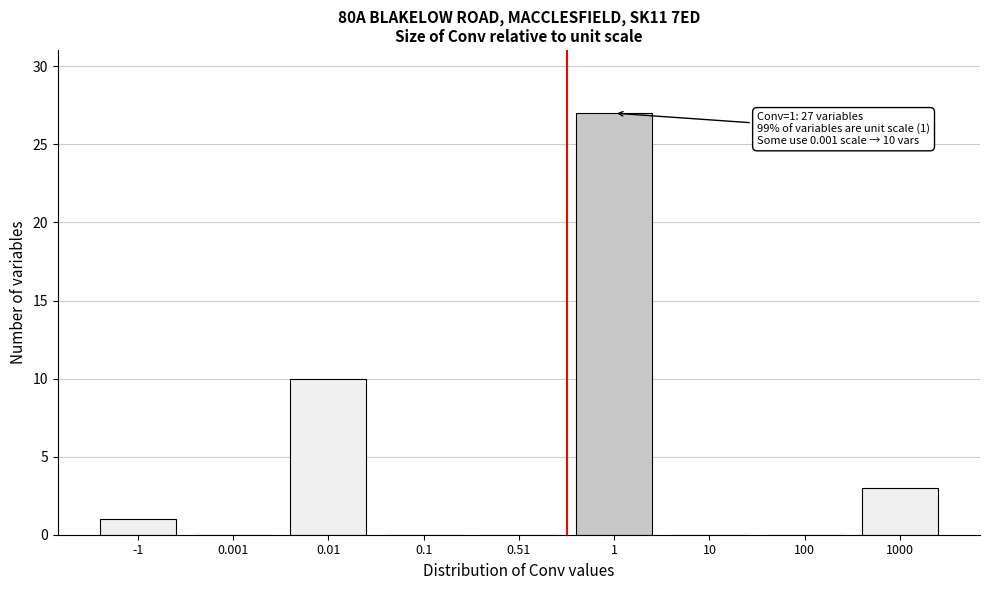

Reading left to right, transcribe all the data shown in this chart.

-1=1	0.001=0	0.01=10	0.1=0	0.51=0	1=27	10=0	100=0	1000=3